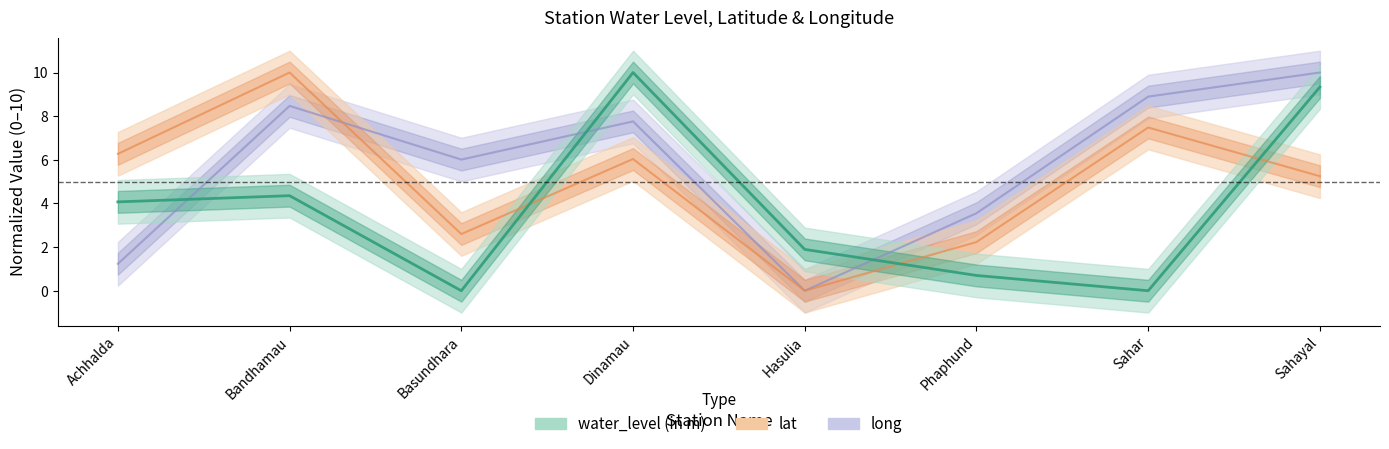

True or false: water_level (in m) has more than 2 interior local peaks.

False